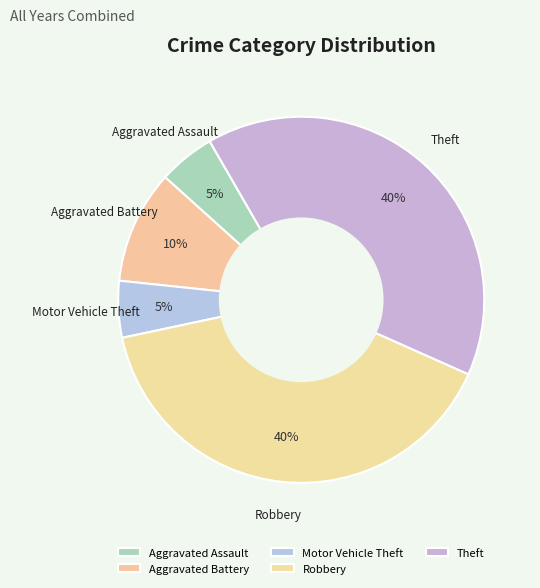

The Aggravated Assault slice represents 5% of the pie. True or false?

True